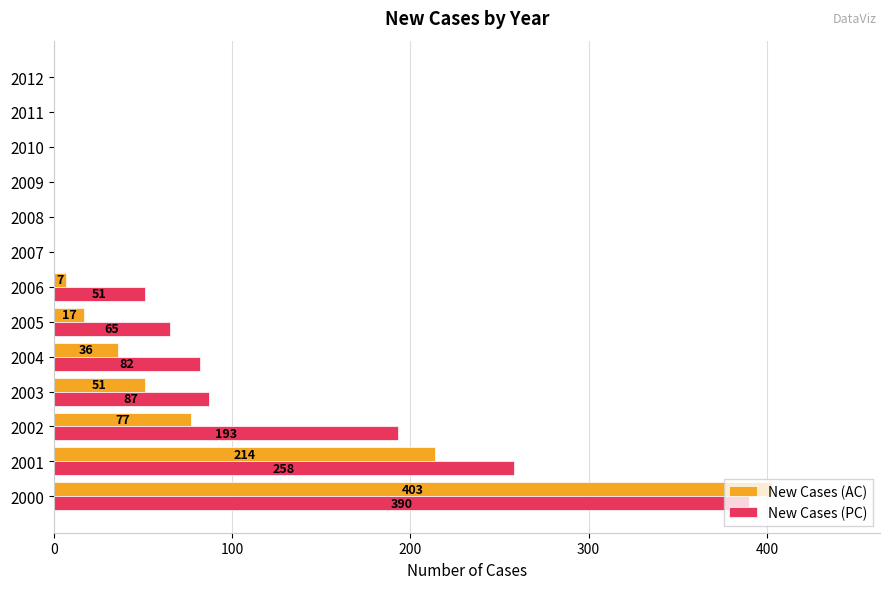

Which series changed the most between 2000 and 2012?

New Cases (AC)